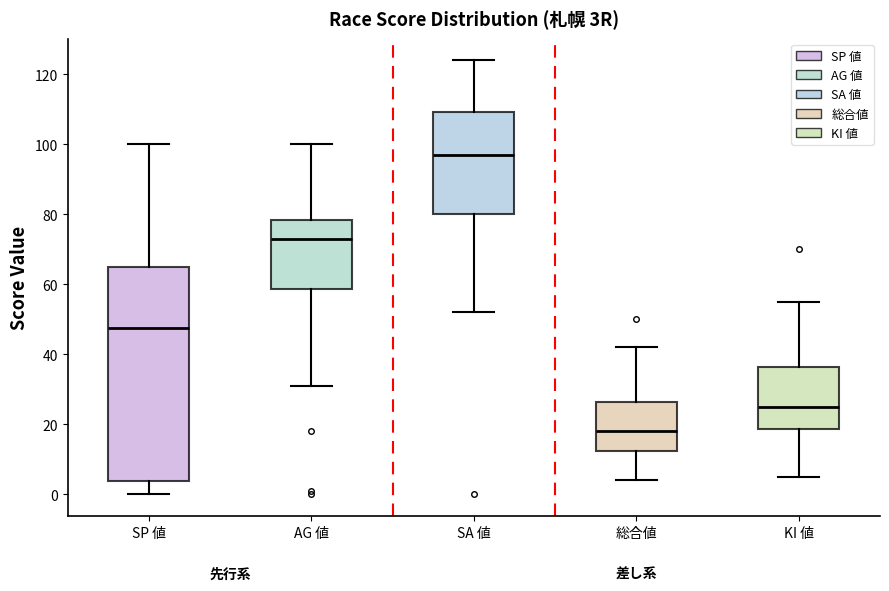

Where does the upper whisker of the box for KI 値 end on the y-axis? The values are not printed on the chart, so give them approximately, as read against the axis.

56